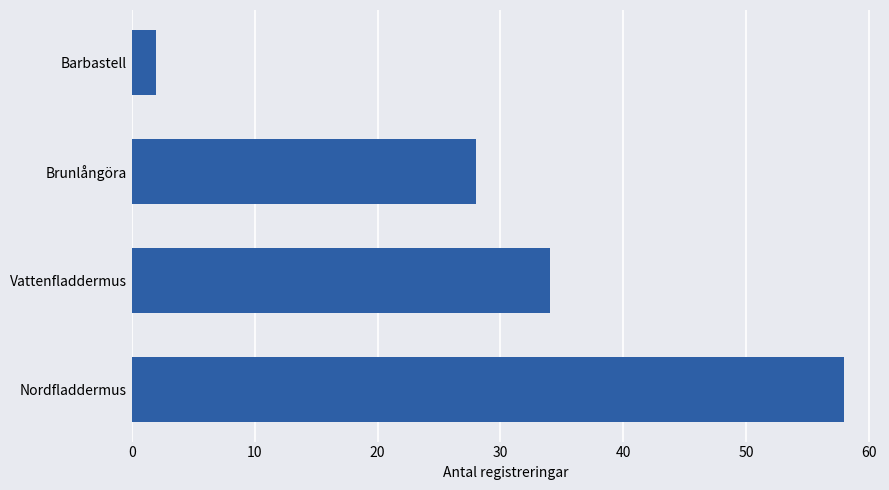

How many values are below 34?

2